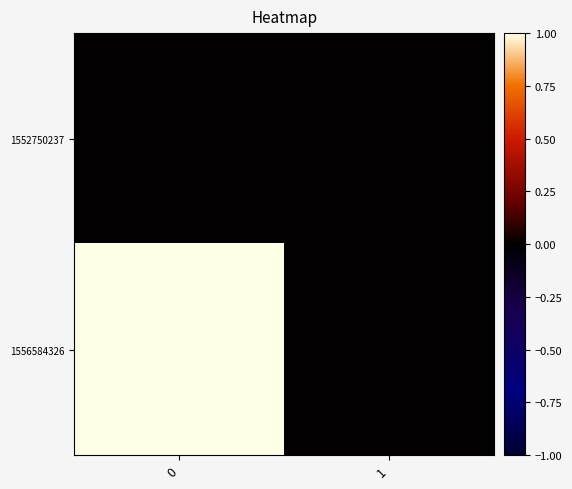

List the series in order of their overall mean, lowest first.

1552750237, 1556584326